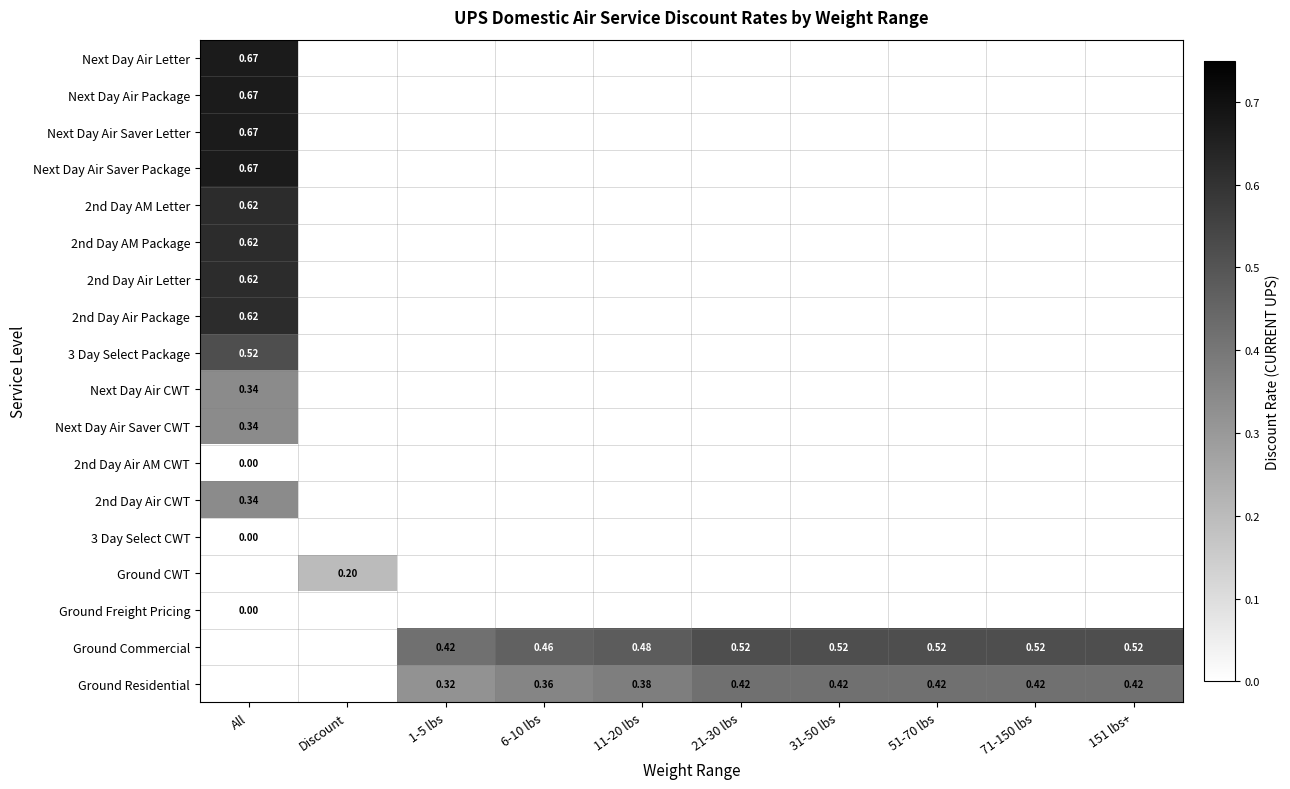

What is the greatest value displayed?

0.7